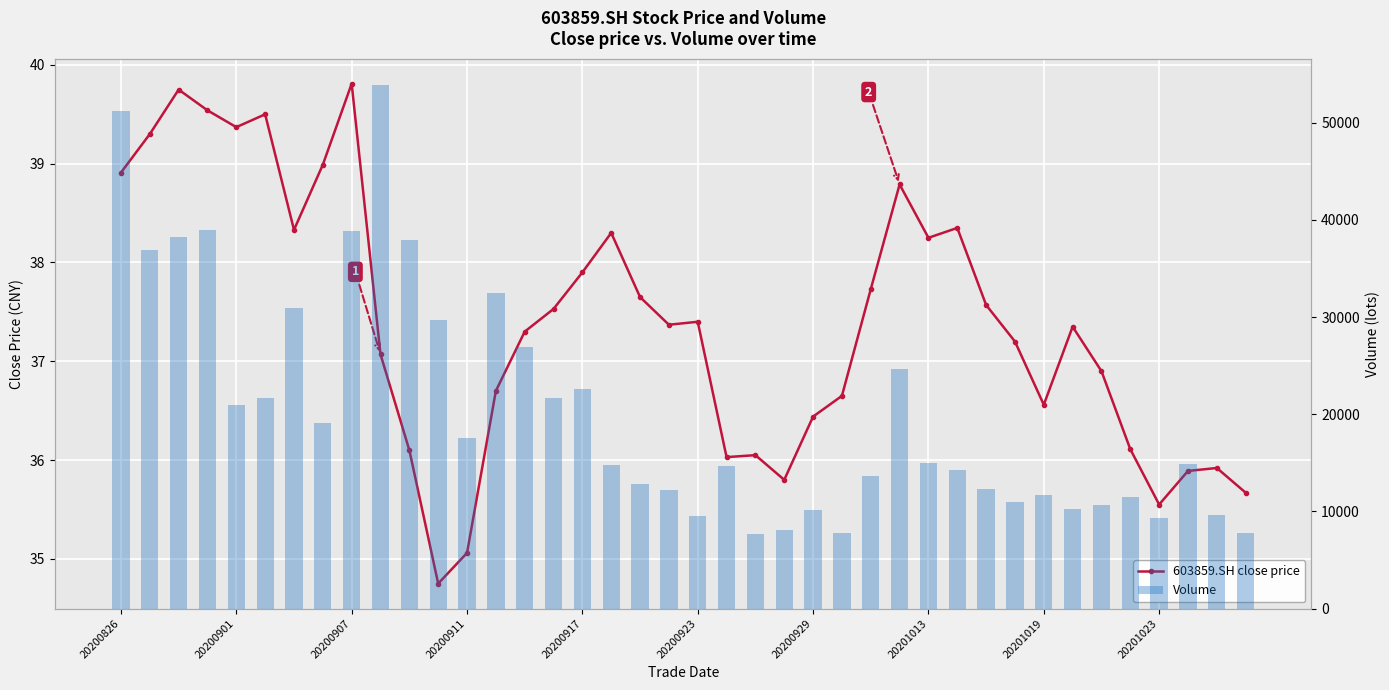

Is it true that Volume equals 7845.0 at 18?

False